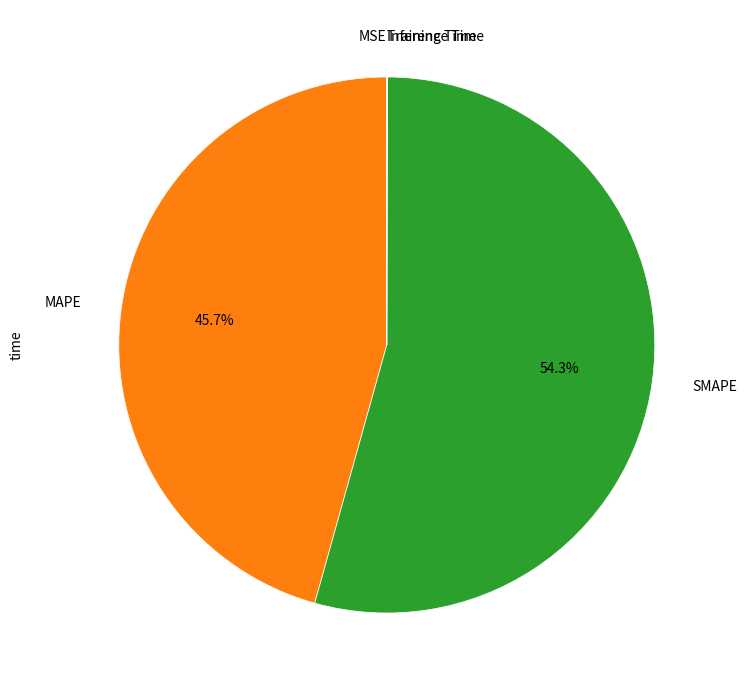

True or false: SMAPE accounts for 54% of the total.

True